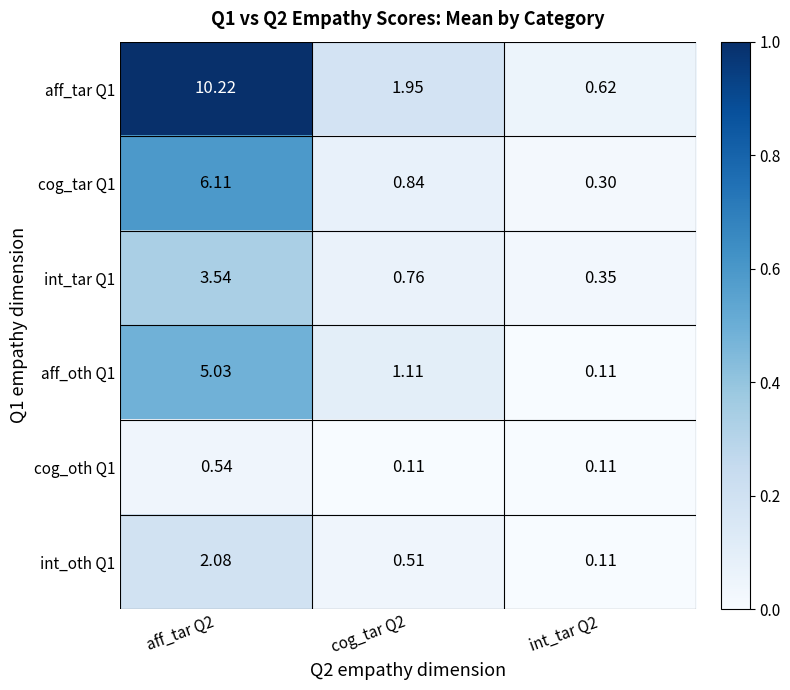

At how many categories does at least one series exceed 0?

3